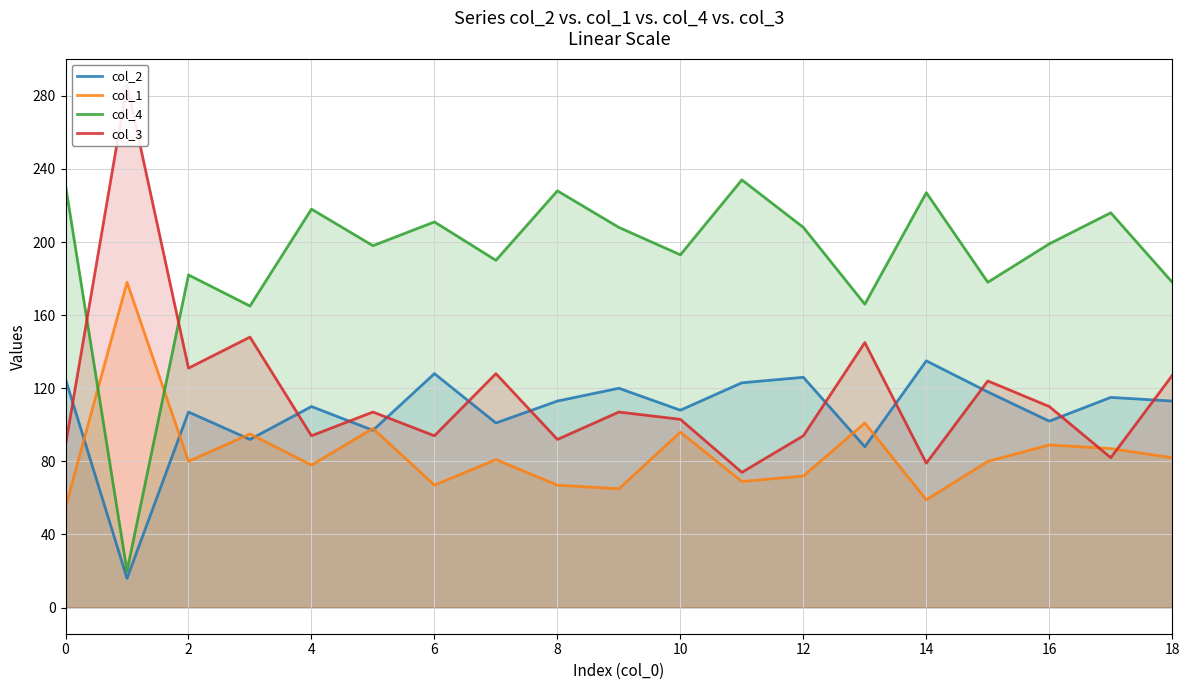

The col_4 series shows 85 at 0. True or false?

False